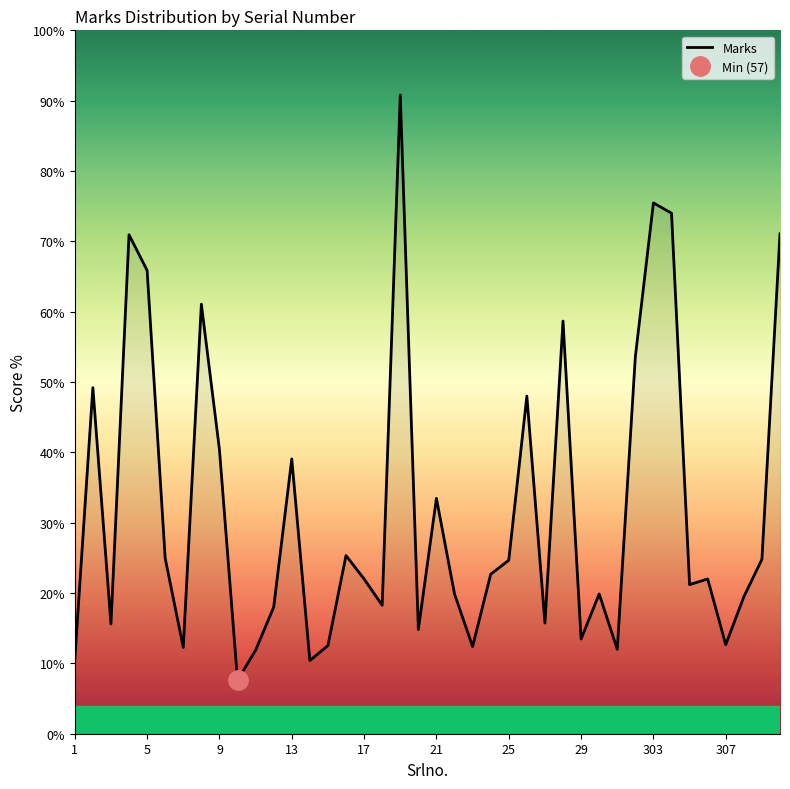

The value of Marks at 17 is 22.0. True or false?

True